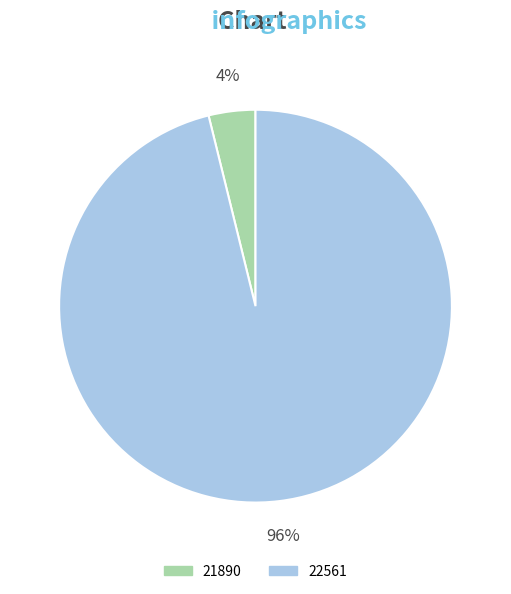

Is there any slice that represents more than half of the pie?

Yes